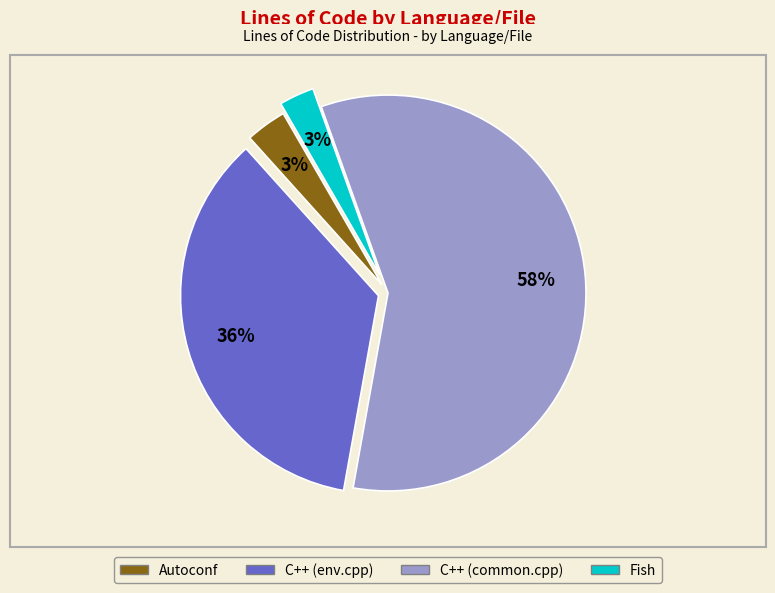

Count the number of slices in the pie.

4